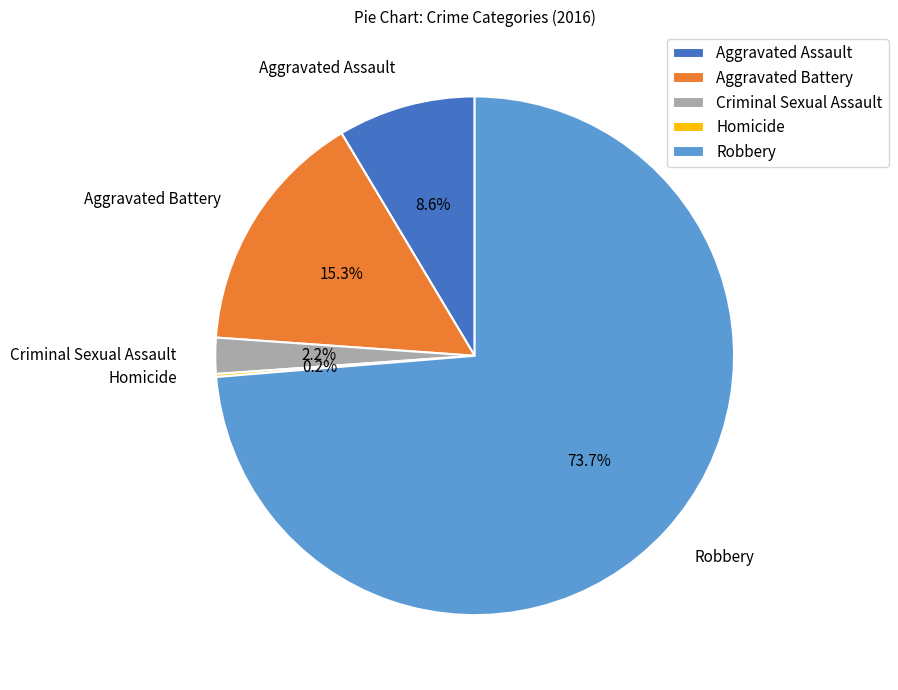

To the nearest percent, what is the average slice percentage?

20%